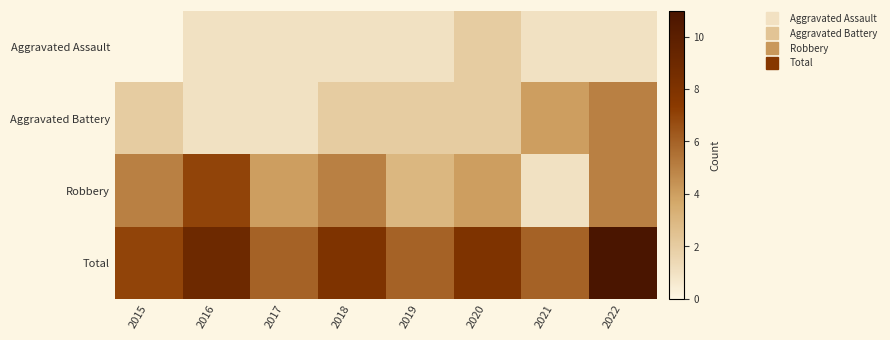

Reading right to left, what are all the values shown in this chart?

Aggravated Assault: 2022=1	2021=1	2020=2	2019=1	2018=1	2017=1	2016=1	2015=0
Aggravated Battery: 2022=5	2021=4	2020=2	2019=2	2018=2	2017=1	2016=1	2015=2
Robbery: 2022=5	2021=1	2020=4	2019=3	2018=5	2017=4	2016=7	2015=5
Total: 2022=11	2021=6	2020=8	2019=6	2018=8	2017=6	2016=9	2015=7